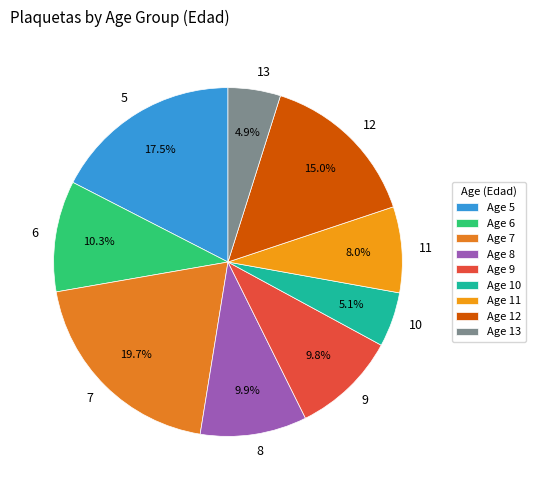

Does any single category account for the majority?

No